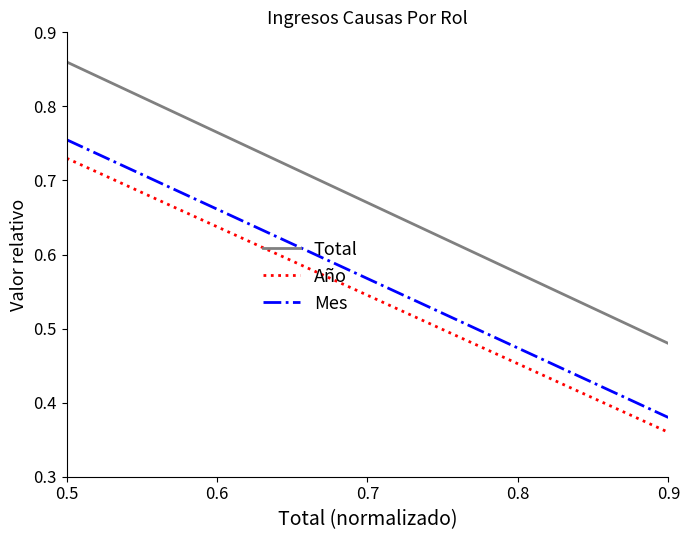

Which series has the largest total across all categories?

Total